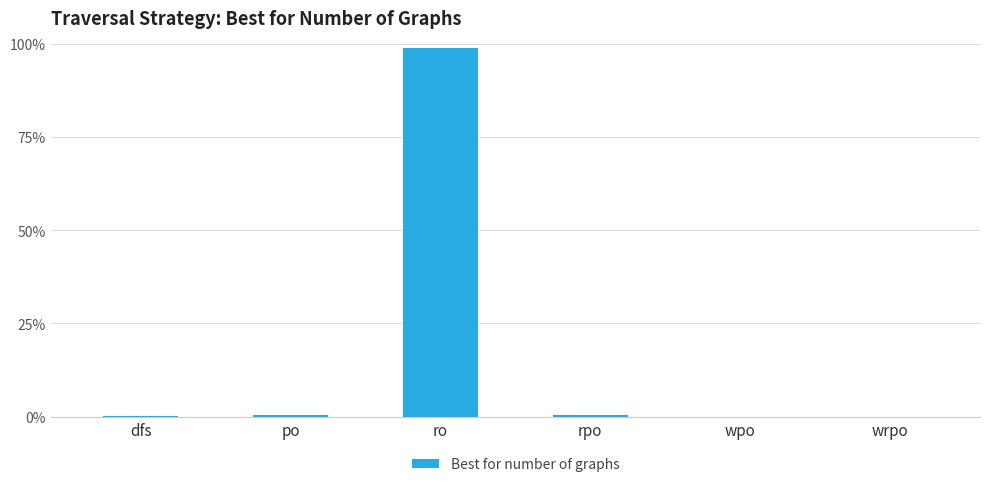

True or false: the data shows 98.7 at ro.

True